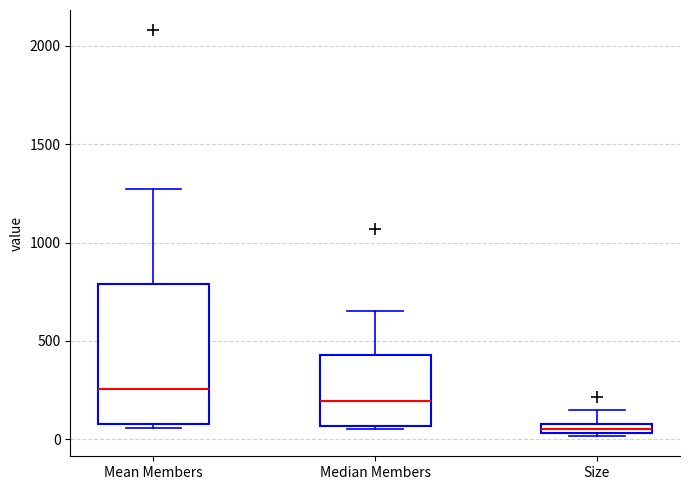

Which box has the highest median line?

Mean Members